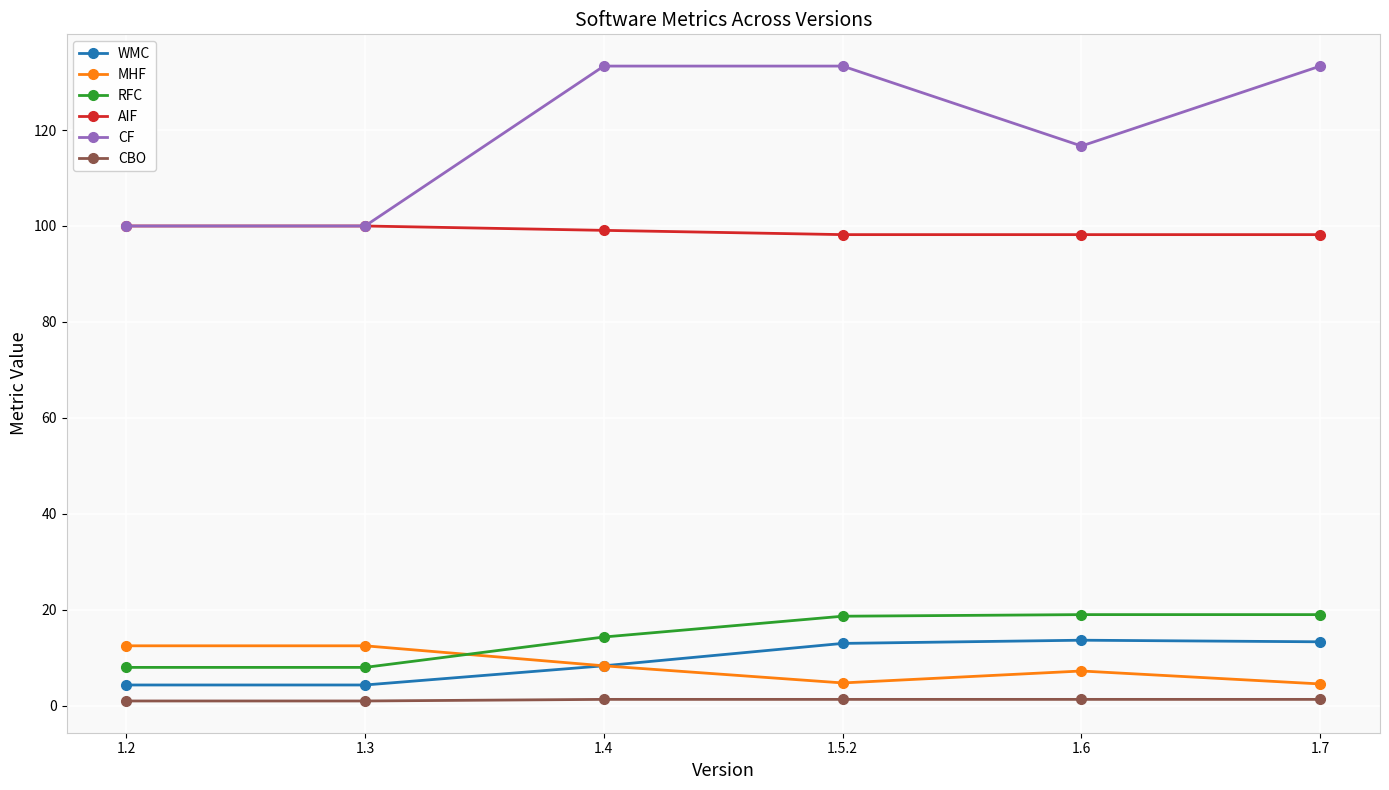

What is the maximum value for WMC?

13.7